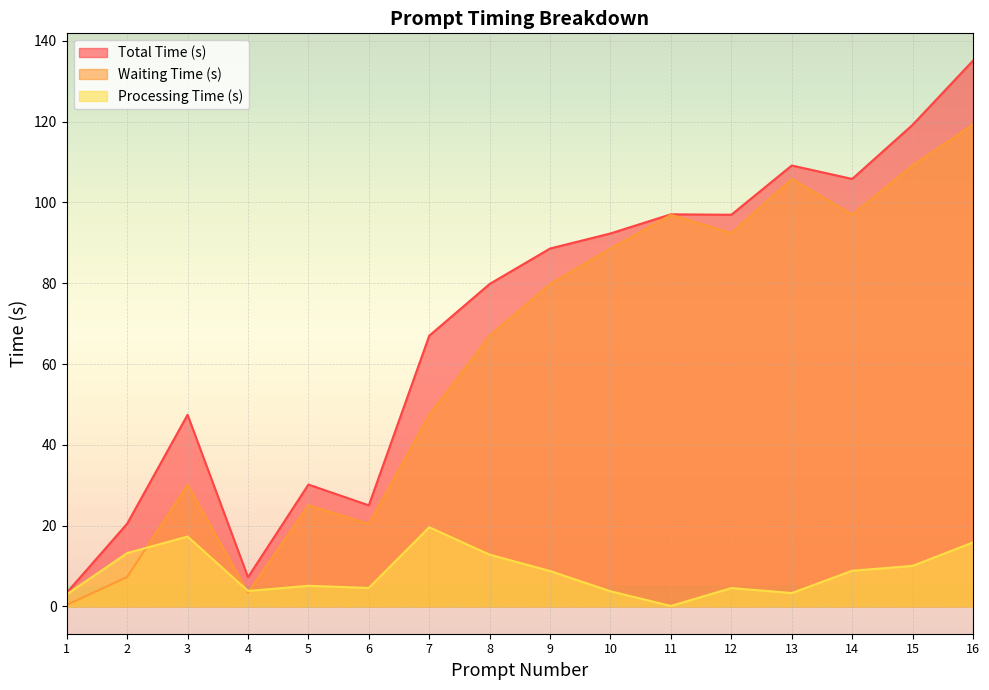

How many values in the Processing Time (s) series exceed 8?

8